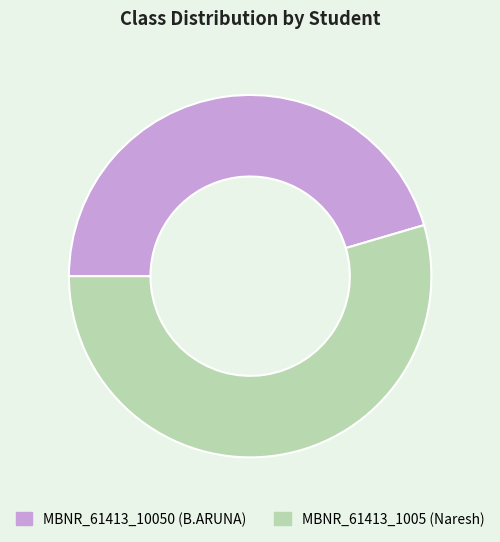

How many segments does this pie chart have?

2